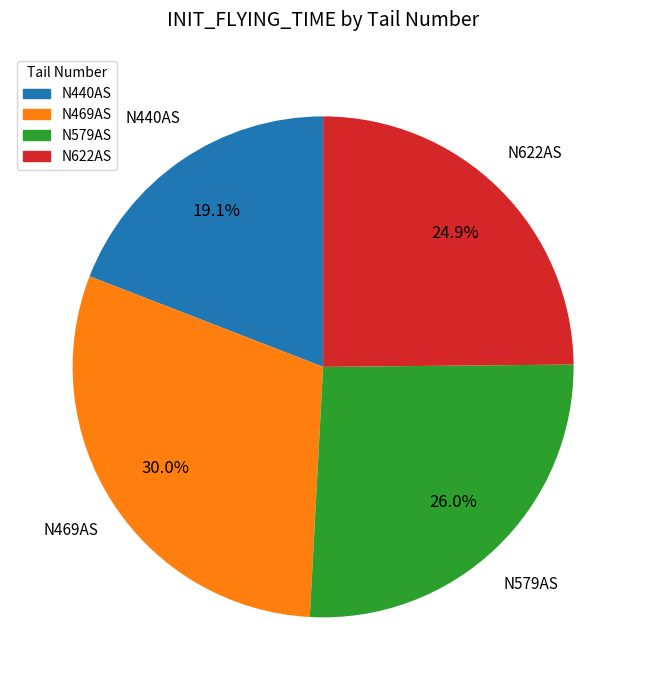

The N579AS slice represents 26% of the pie. True or false?

True